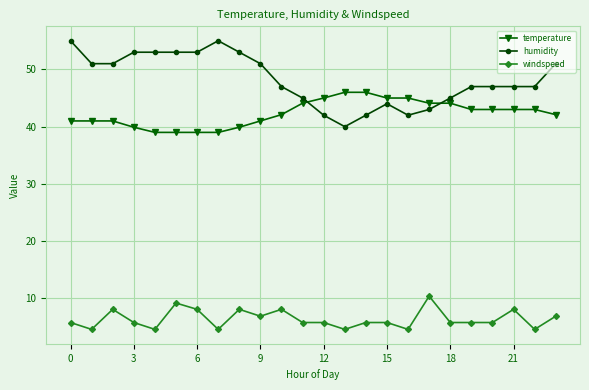

What is the greatest value displayed?

55.0